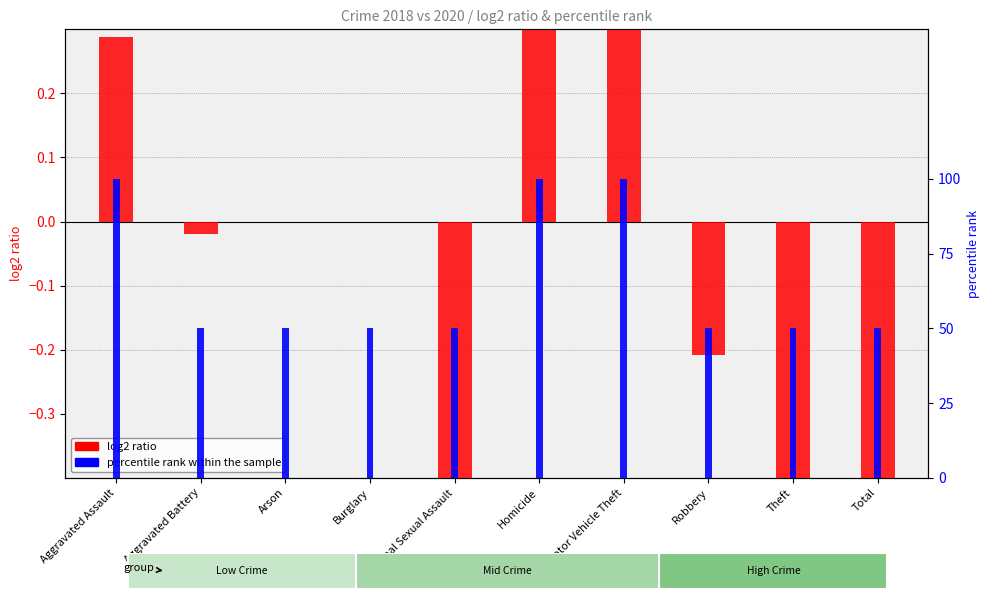

At which label is log2 ratio closest to 0?

Arson